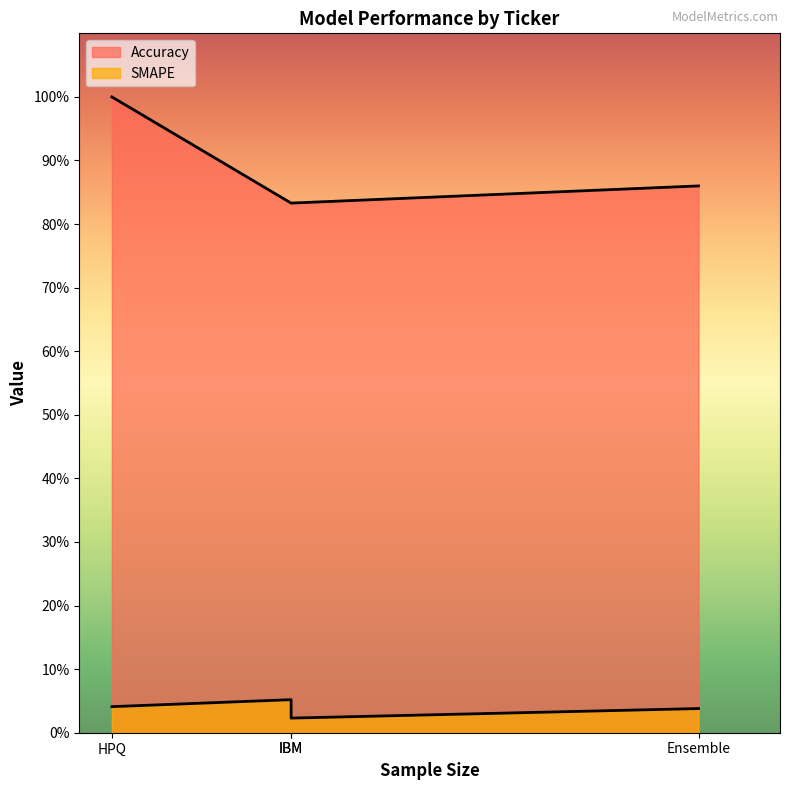

How many distinct data groups are displayed?

2